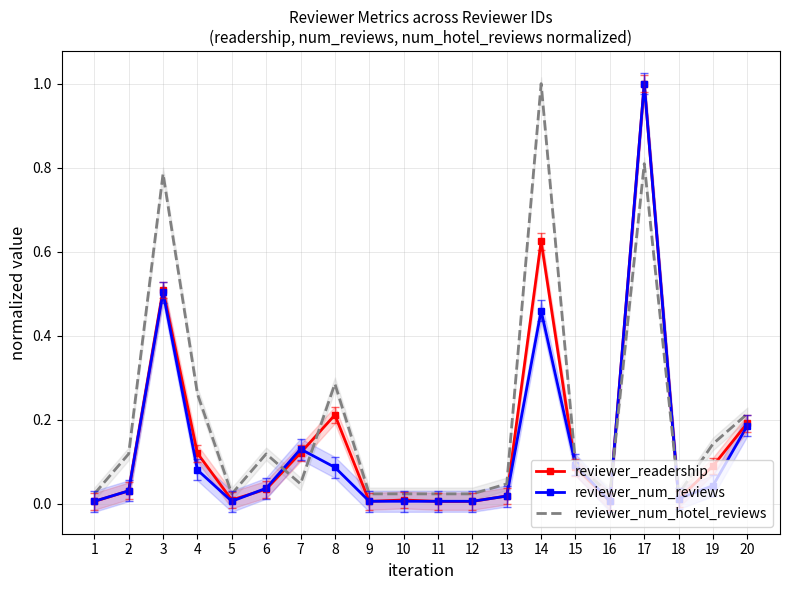

True or false: reviewer_num_reviews has a value of 0.0 at 4.

False